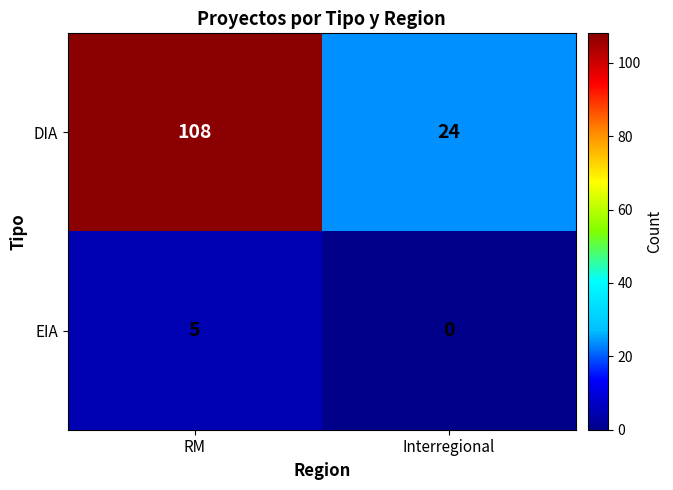

How many data points does each series have?

2